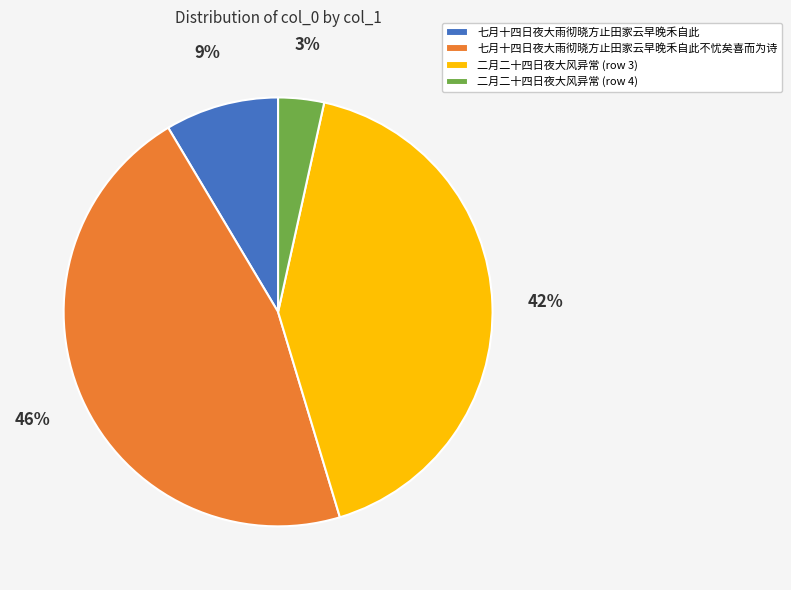

Is it true that 七月十四日夜大雨彻晓方止田家云早晚禾自此不忧矣喜而为诗 is 46% of the pie?

True